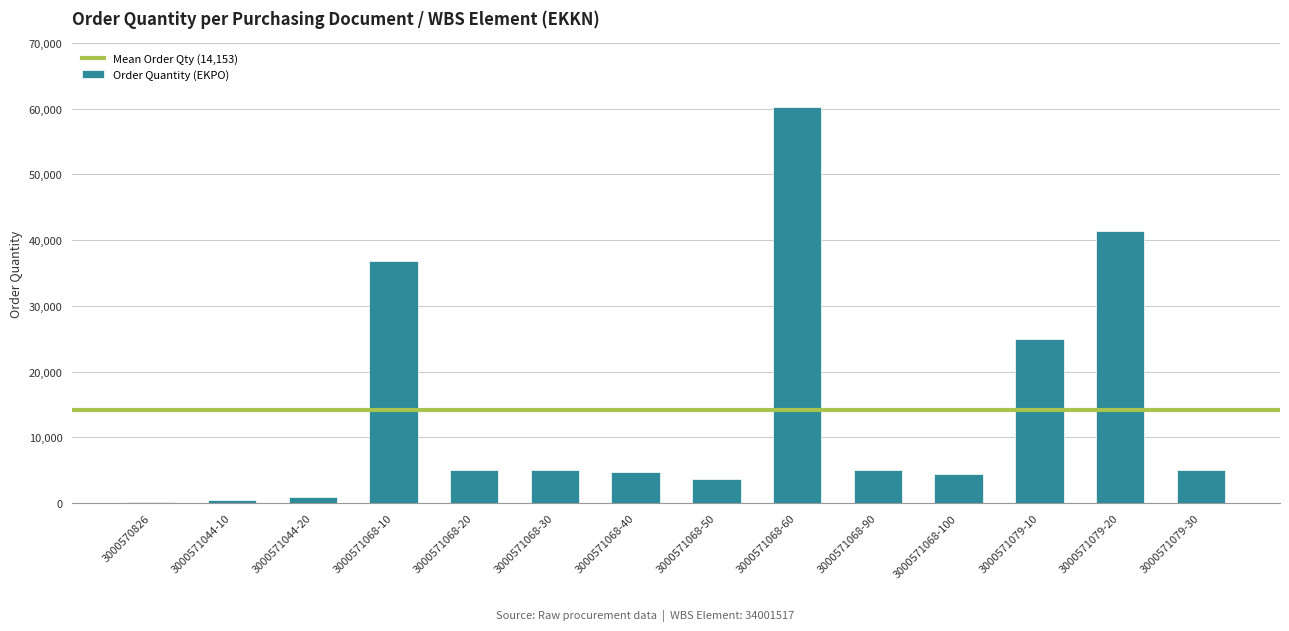

What is the ratio of the value at 3000571079-20 to the value at 3000571079-10?

1.7